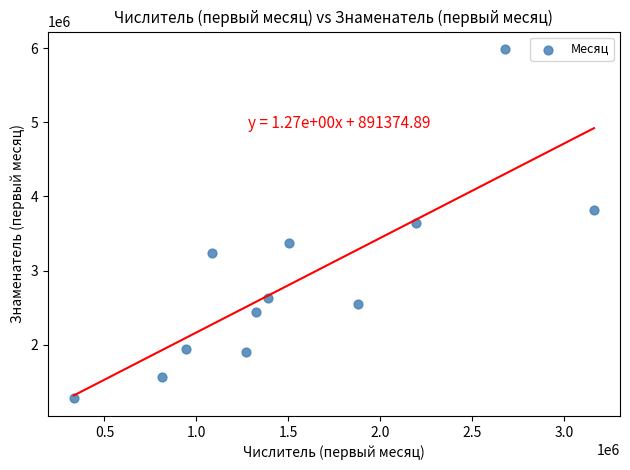

What is the average X value?

1548335.0